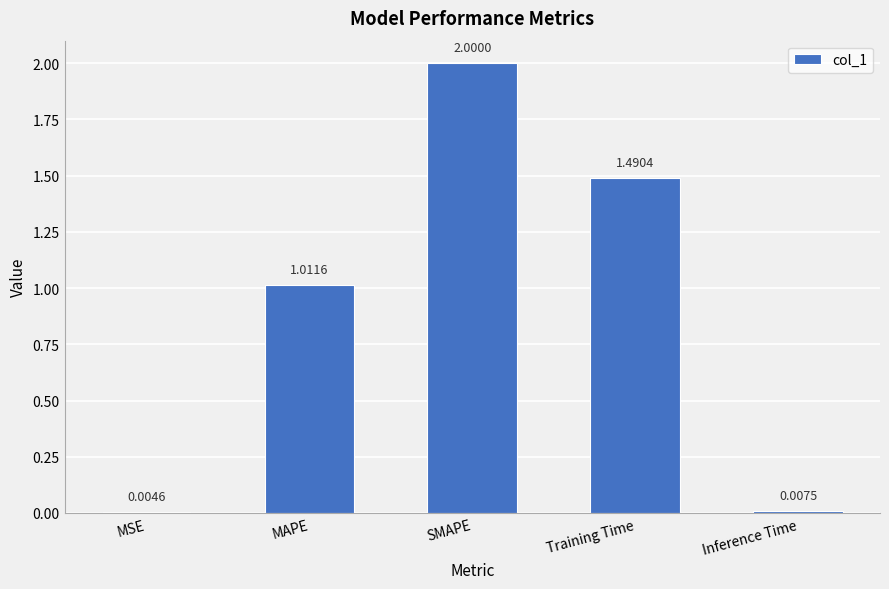

How many data points are above 1?

3